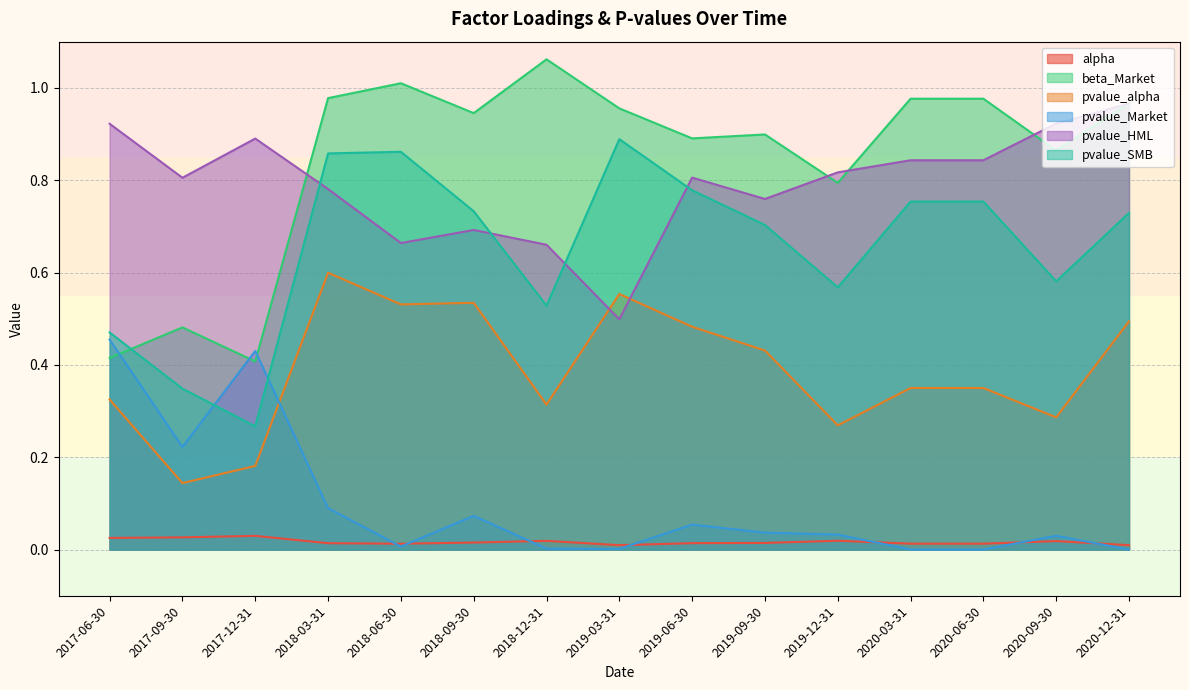

In pvalue_HML, how many points are lower than both neighbors (excluding endpoints)?

4